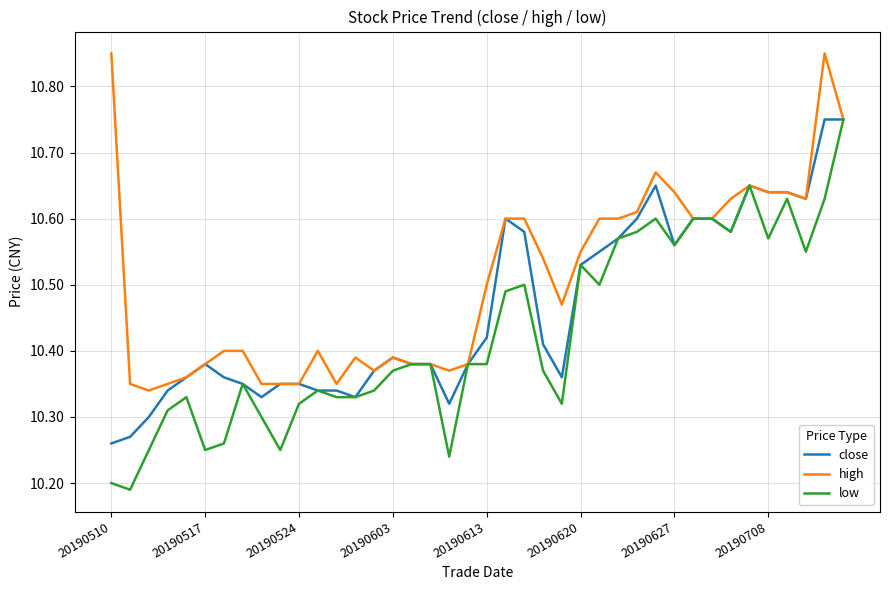

List the series in order of their overall mean, lowest first.

low, close, high